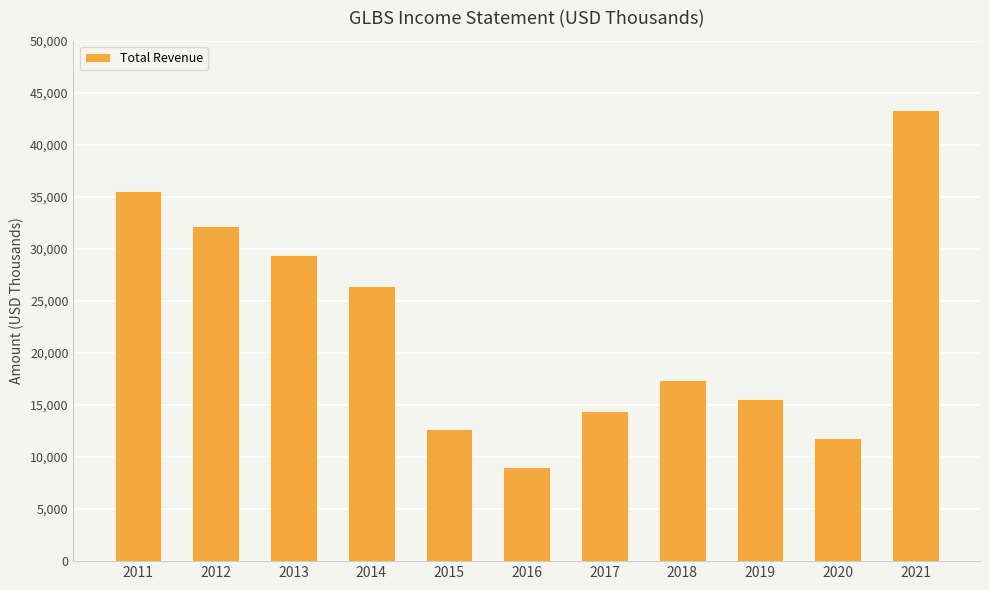

What is the difference between the maximum and minimum values?

34400